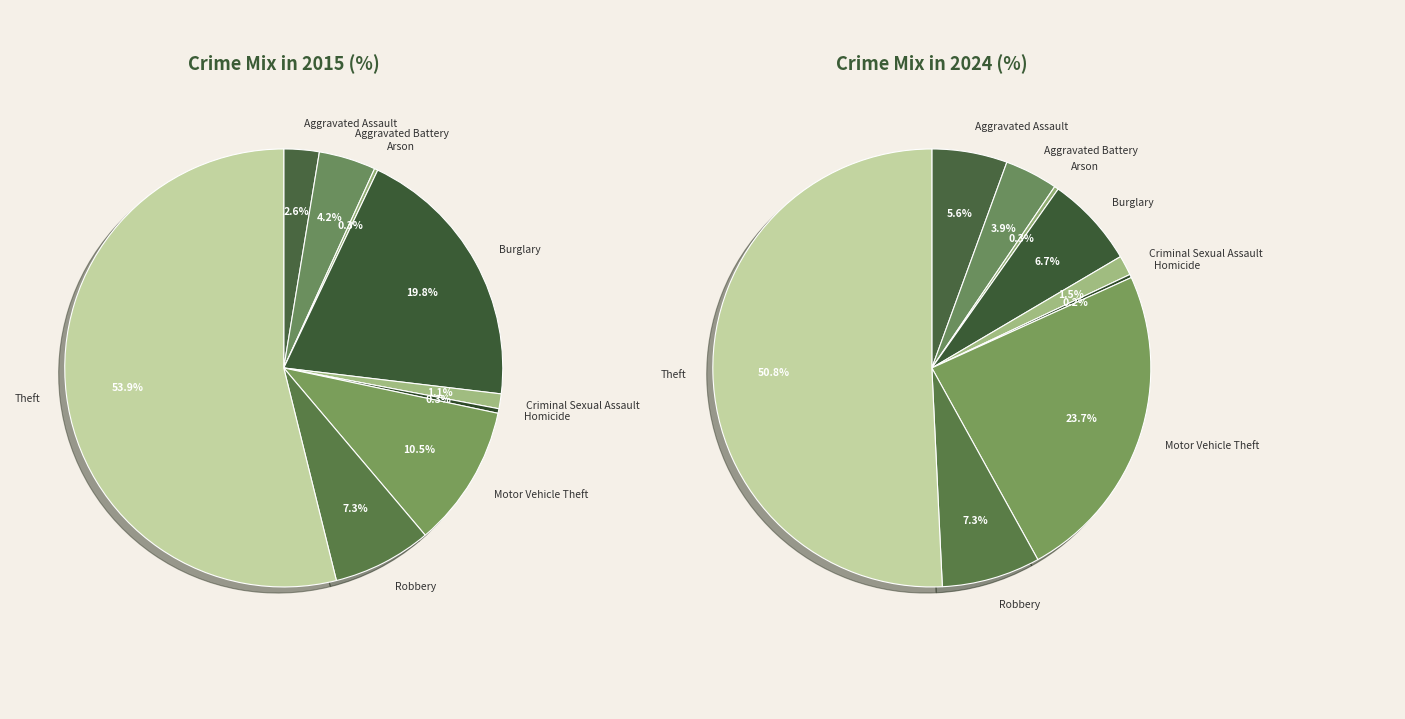

To the nearest percent, what percentage of the pie is Aggravated Assault?

3%